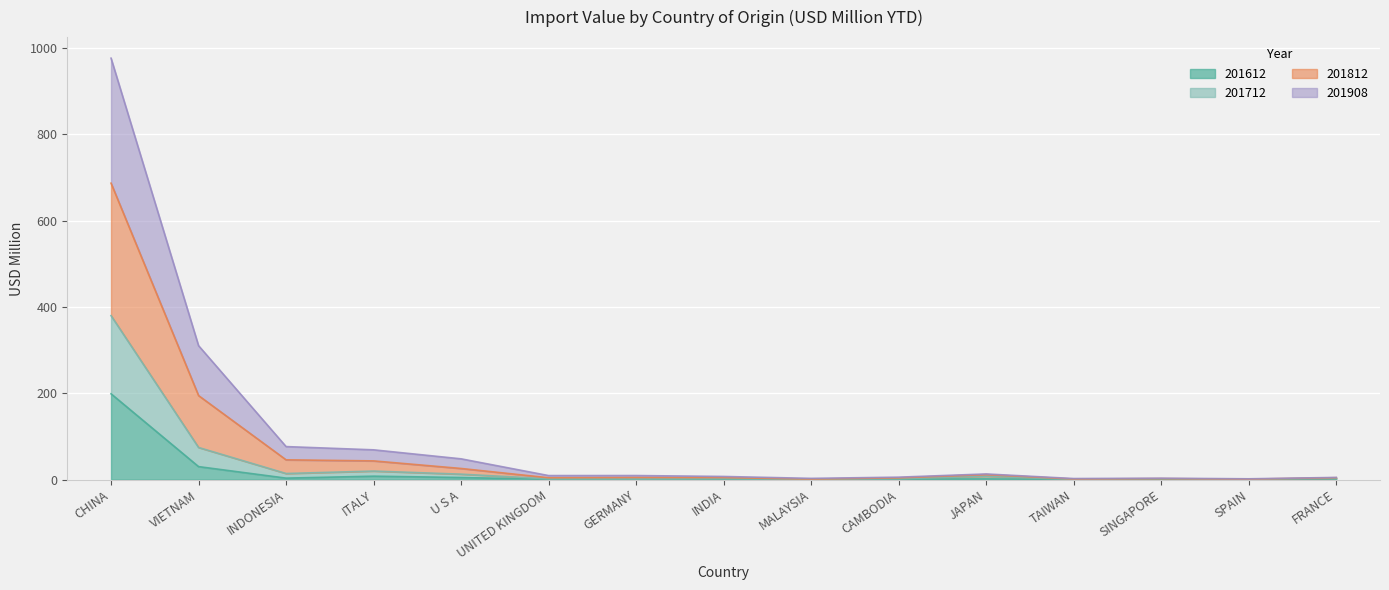

Which category has the lowest value in the 201712 series?

SPAIN